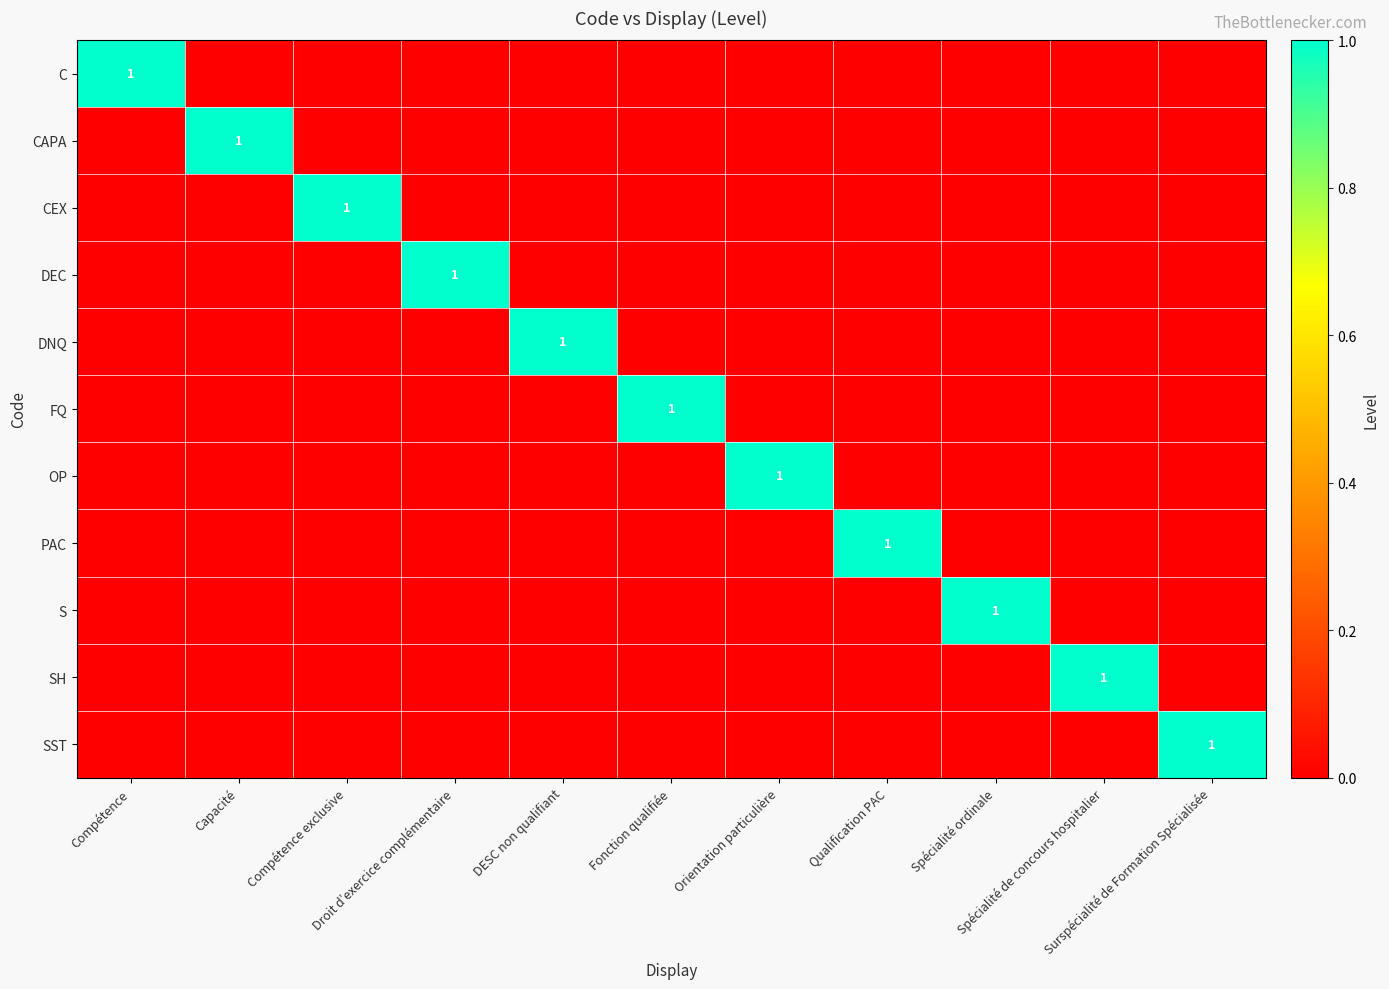

What is the spread (max minus min) of values at Compétence exclusive?

1